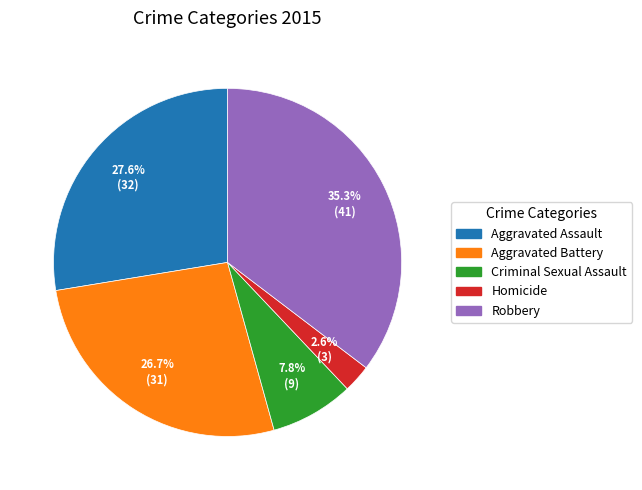

Which has a higher value, Robbery or Homicide?

Robbery